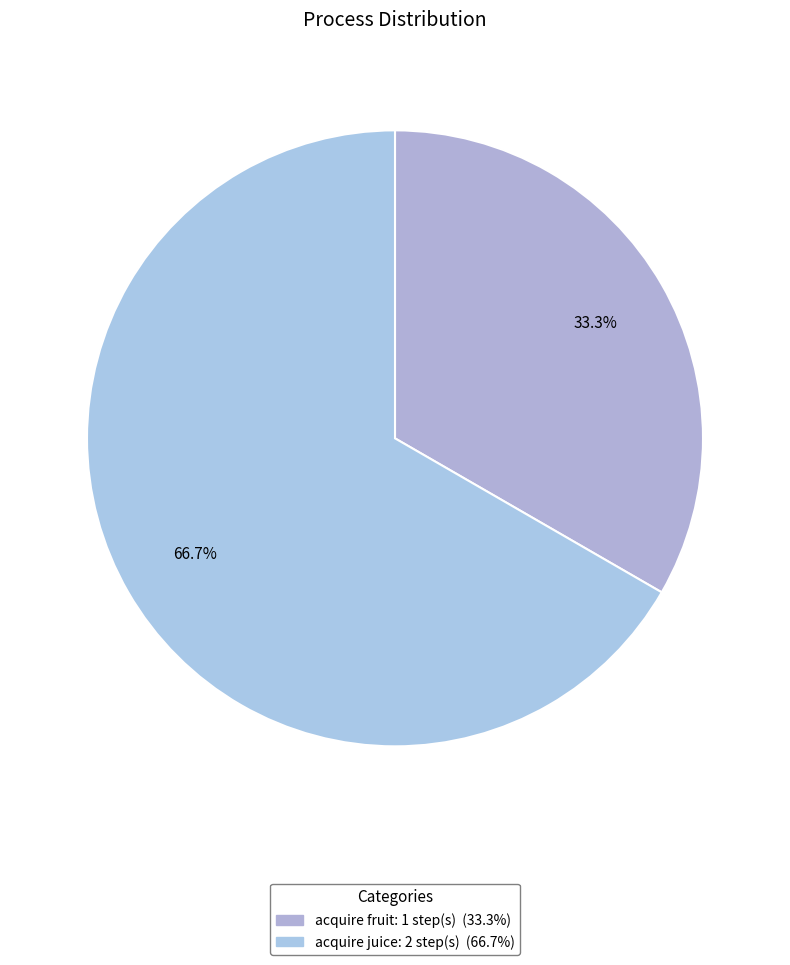

The acquire fruit slice represents 27% of the pie. True or false?

False